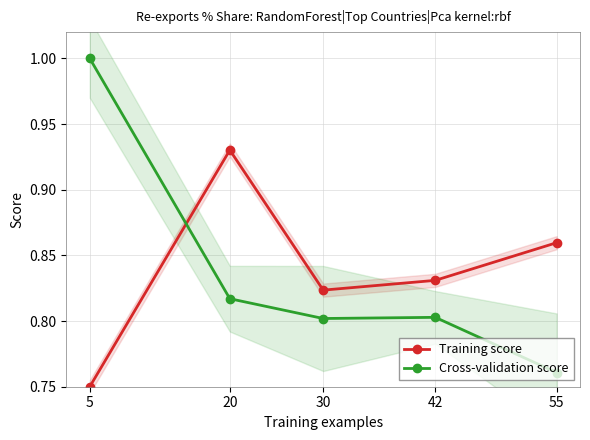

Reading left to right, extract all data points from this chart.

Training score: 0.8	0.9	0.8	0.8	0.9
Cross-validation score: 1.0	0.8	0.8	0.8	0.8